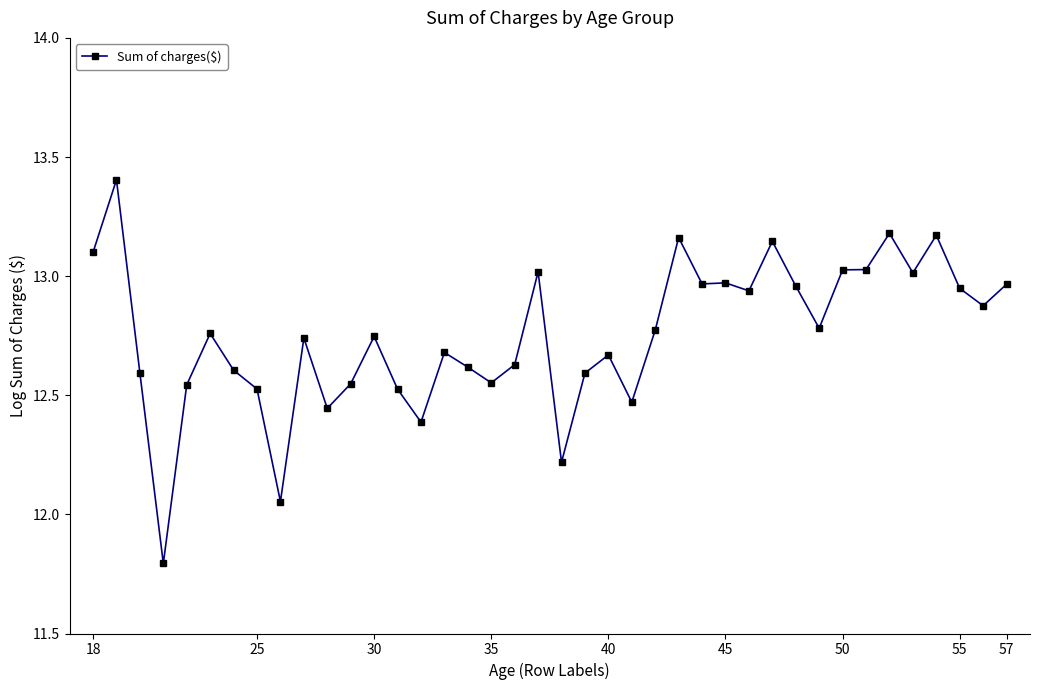

What is the difference between the maximum and minimum values?

1.6